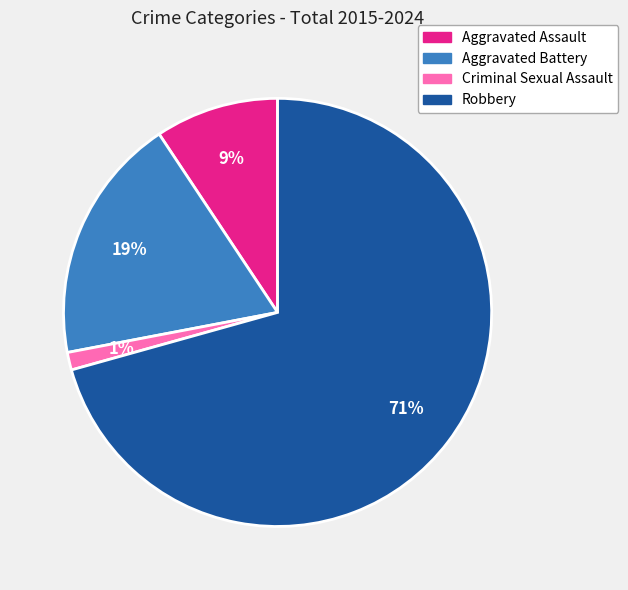

Which slice represents more than half of the pie?

Robbery